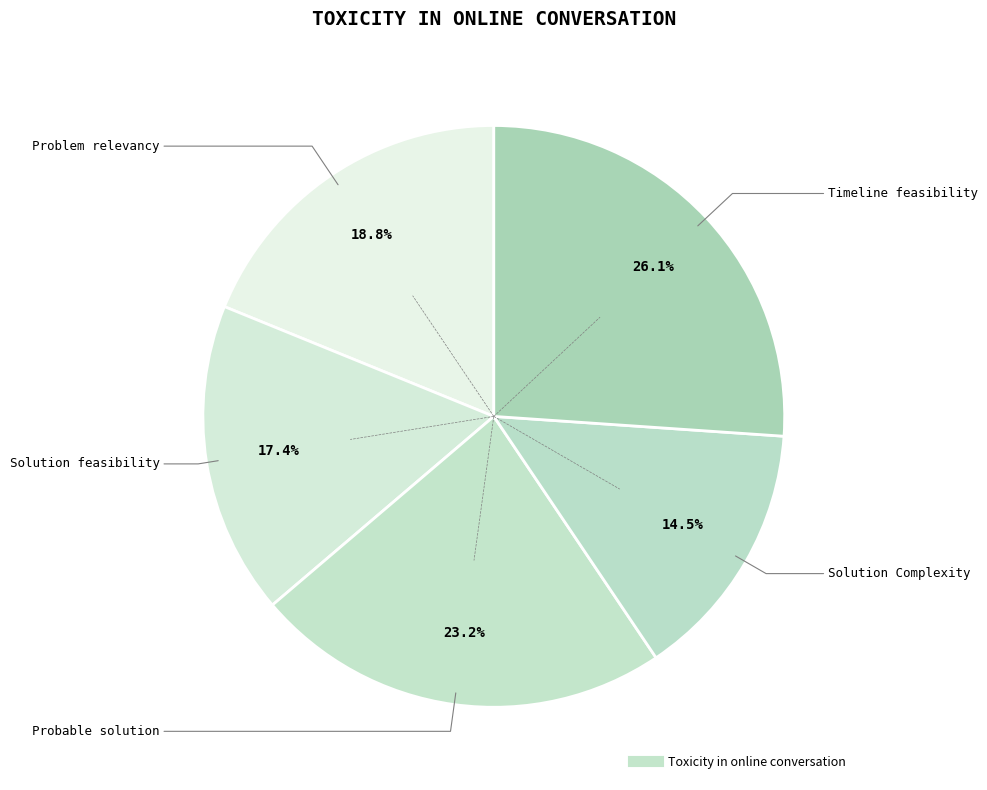

How many slices are in this pie chart?

5